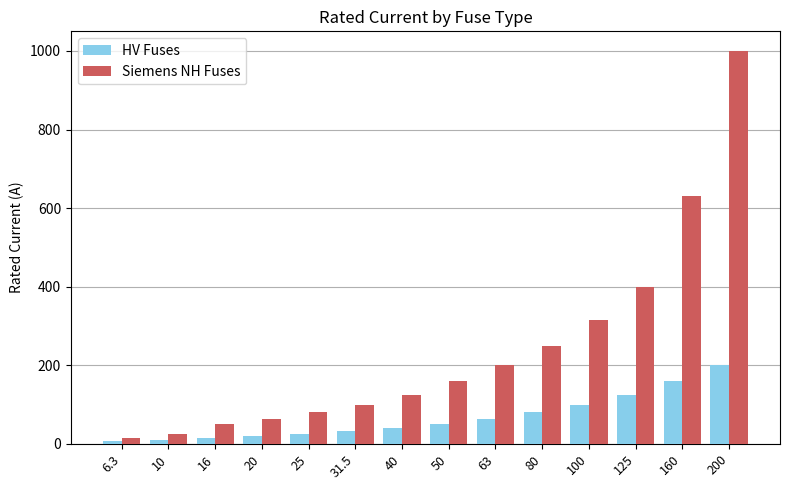

Is it true that Siemens NH Fuses equals 380.1 at 80?

False